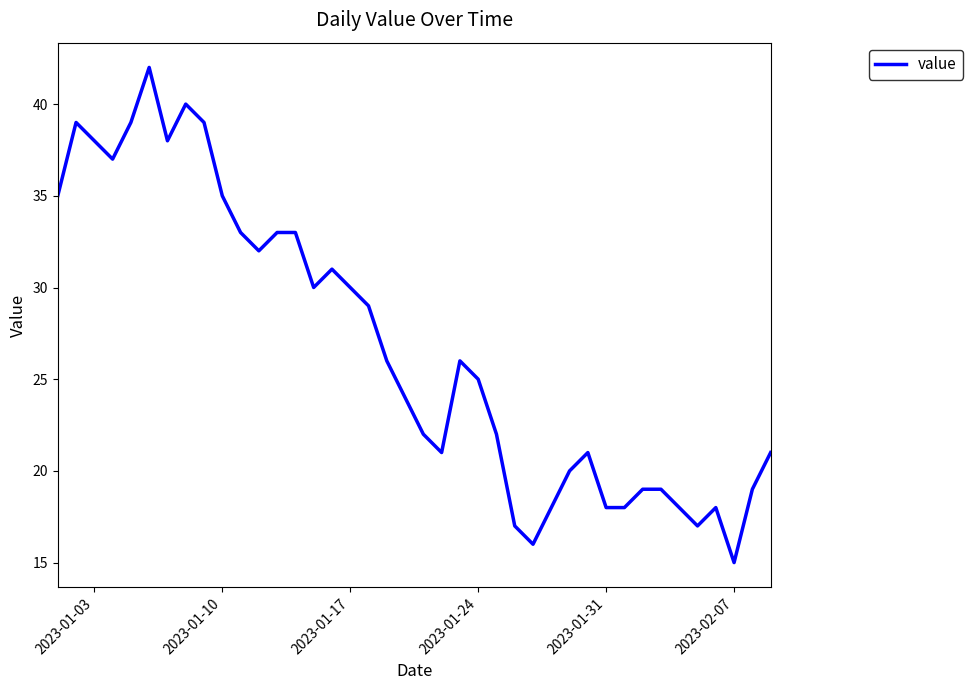

What is the greatest value displayed?

42